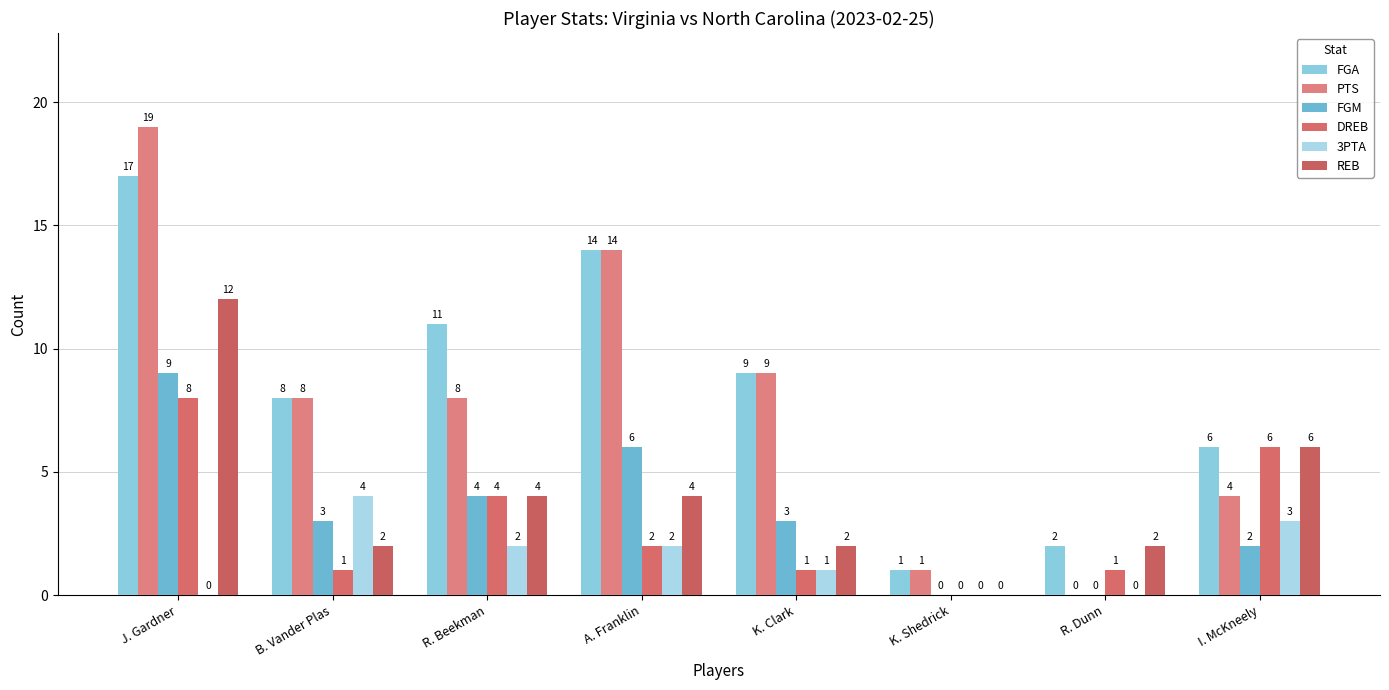

What are all the series names shown in the legend?

FGA, PTS, FGM, DREB, 3PTA, REB